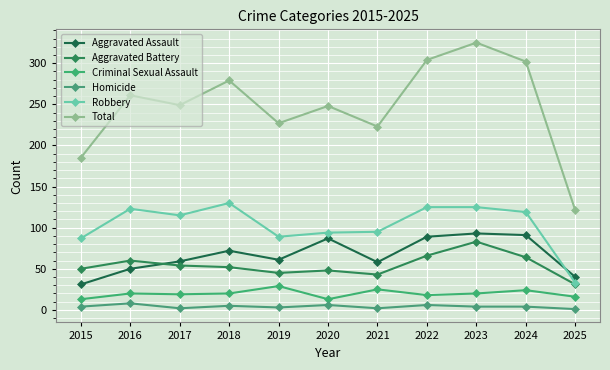

How many interior local peaks does the Criminal Sexual Assault series have?

4